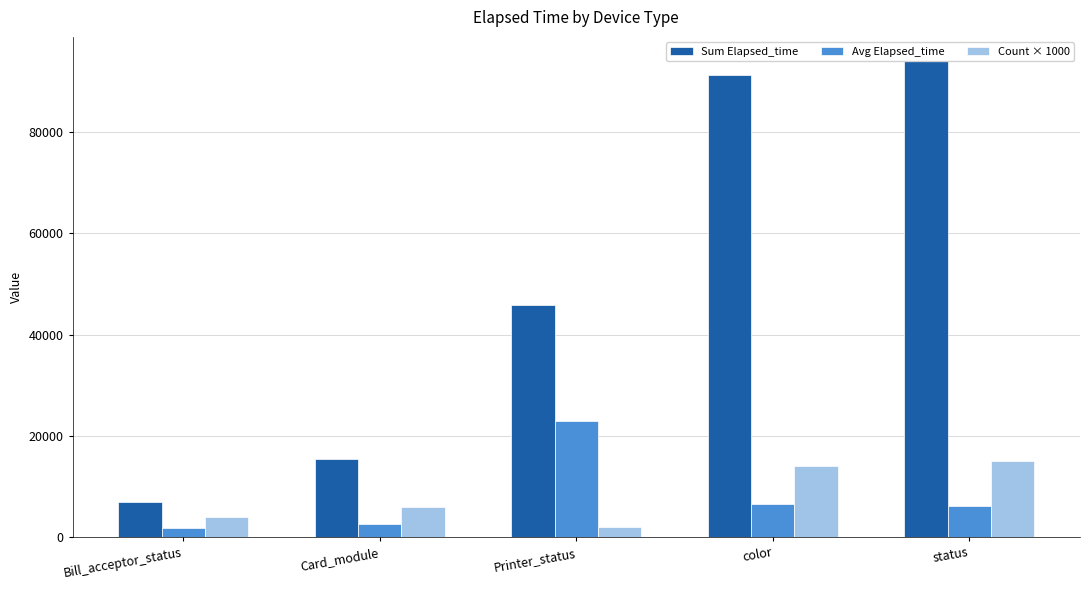

What is the lowest value of the Count × 1000 series?

2000.0